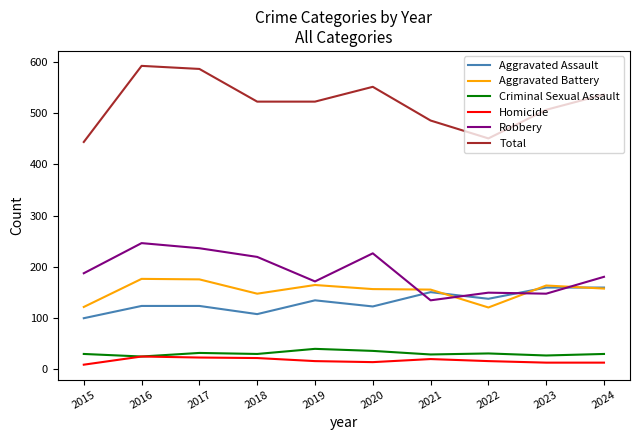

What is the sum of the Homicide values at 2023 and 2017?

34